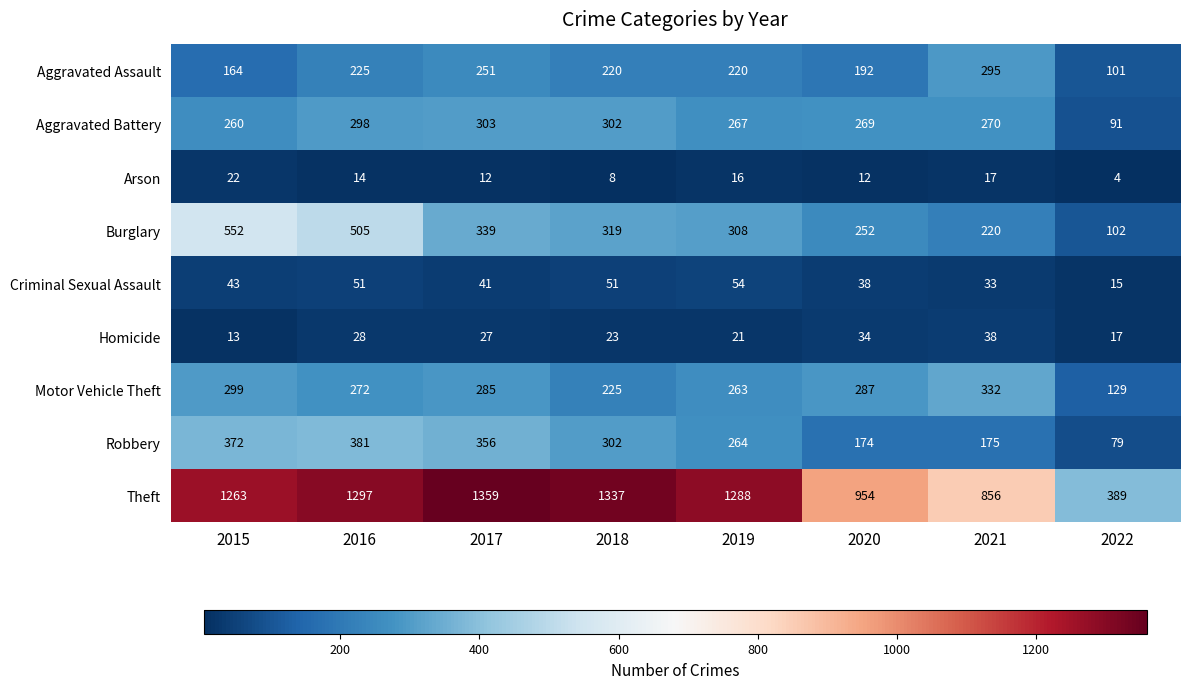

True or false: Aggravated Assault has a value of 164 at 2015.

True